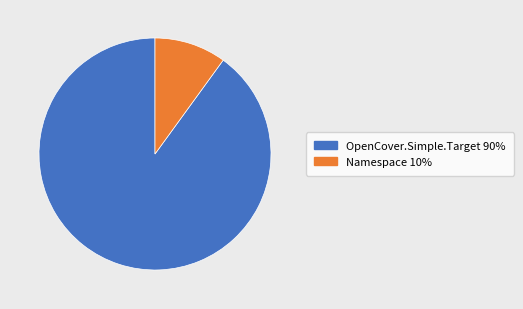

Which slice is the smallest?

Namespace